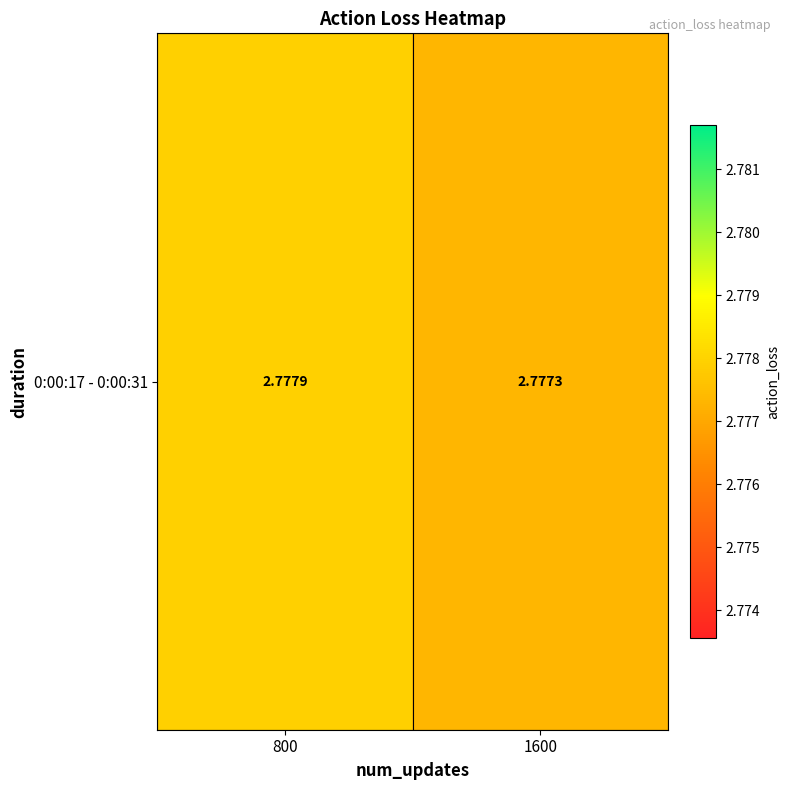

What is the average value?

2.8